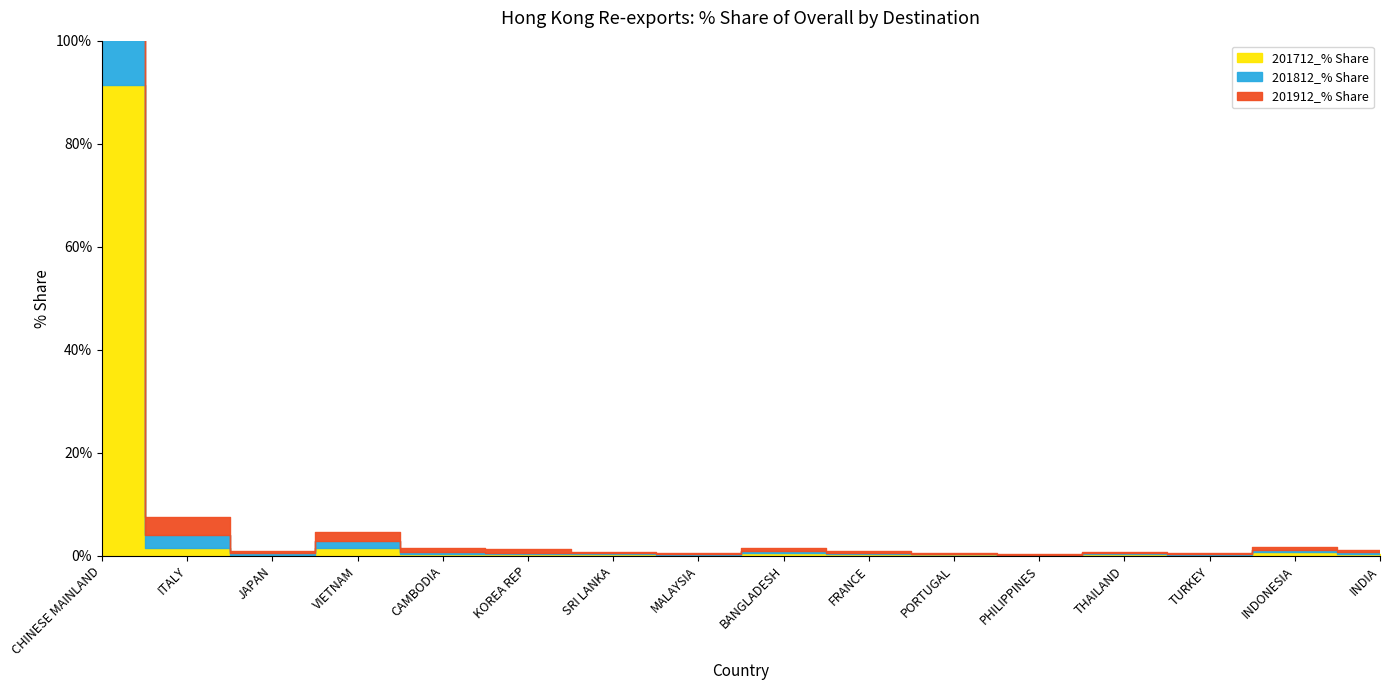

Between KOREA REP and TURKEY, which is larger?

KOREA REP